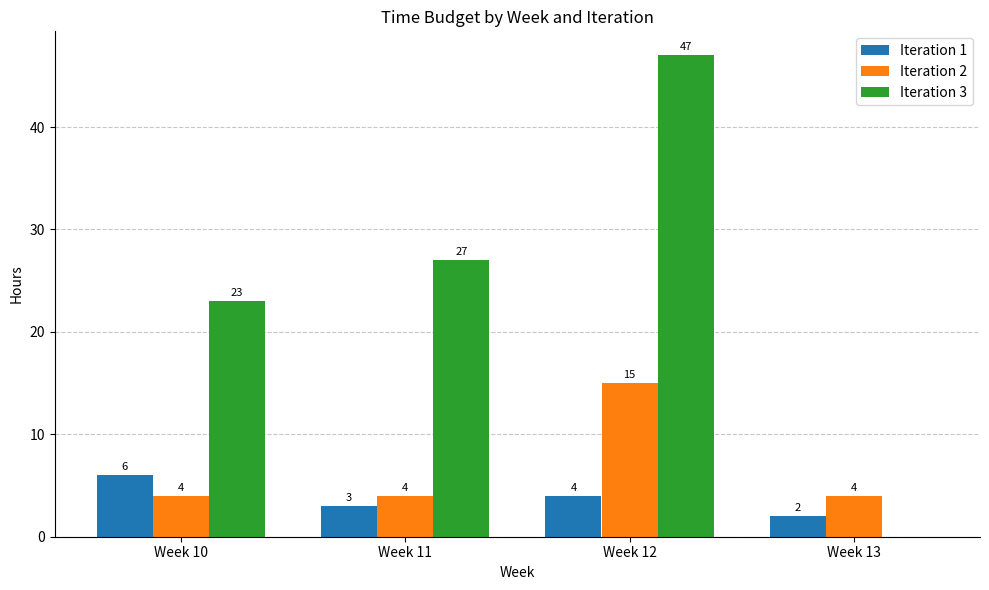

What are all the series names shown in the legend?

Iteration 1, Iteration 2, Iteration 3